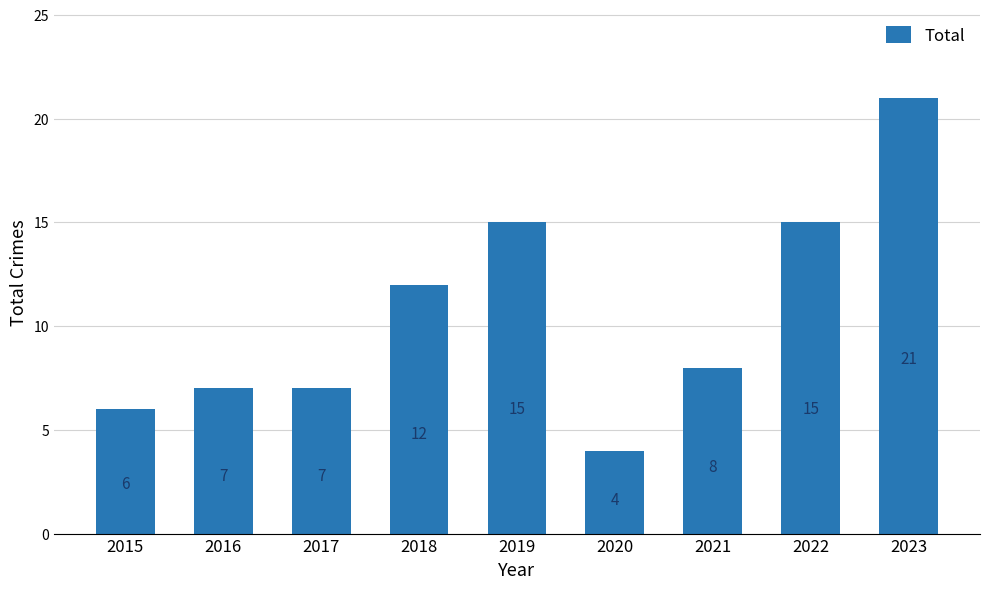

Reading left to right, list all the values displayed in this chart.

6	7	7	12	15	4	8	15	21